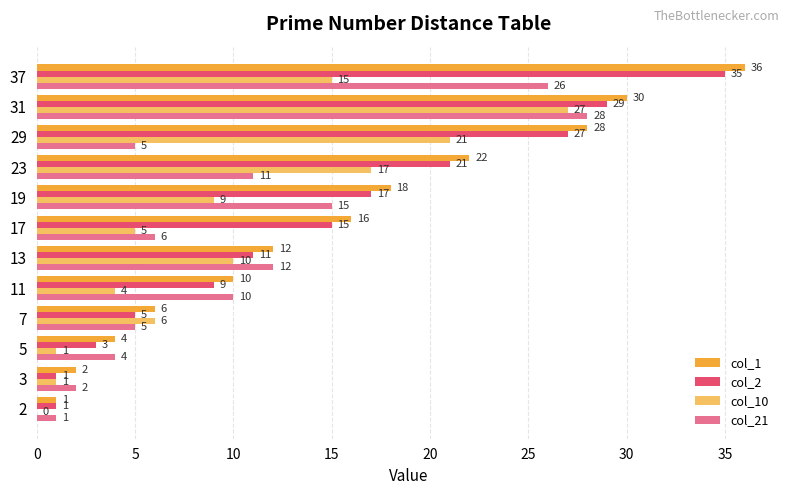

What is the highest value of the col_2 series?

35